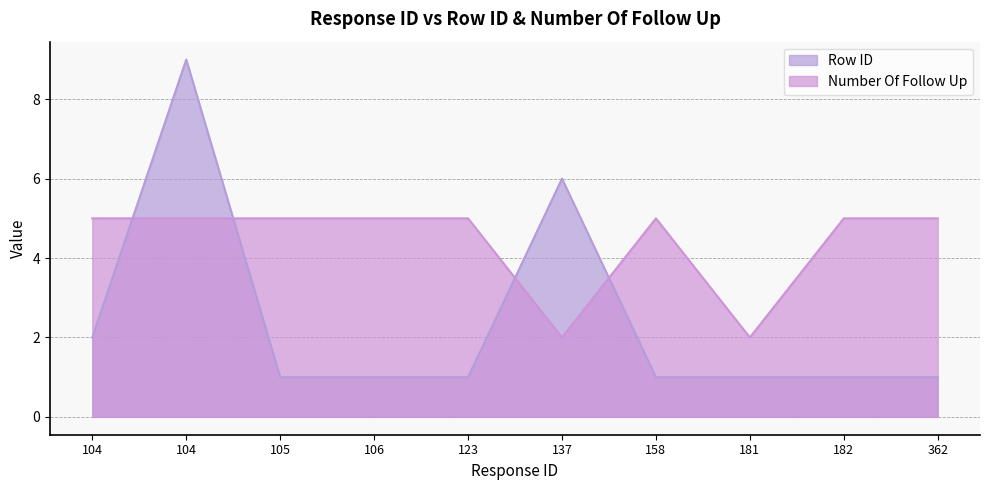

Reading right to left, list all the values displayed in this chart.

Row ID: 362=1	182=1	181=1	158=1	137=6	123=1	106=1	105=1	104=9	104=2
Number Of Follow Up: 362=5	182=5	181=2	158=5	137=2	123=5	106=5	105=5	104=5	104=5